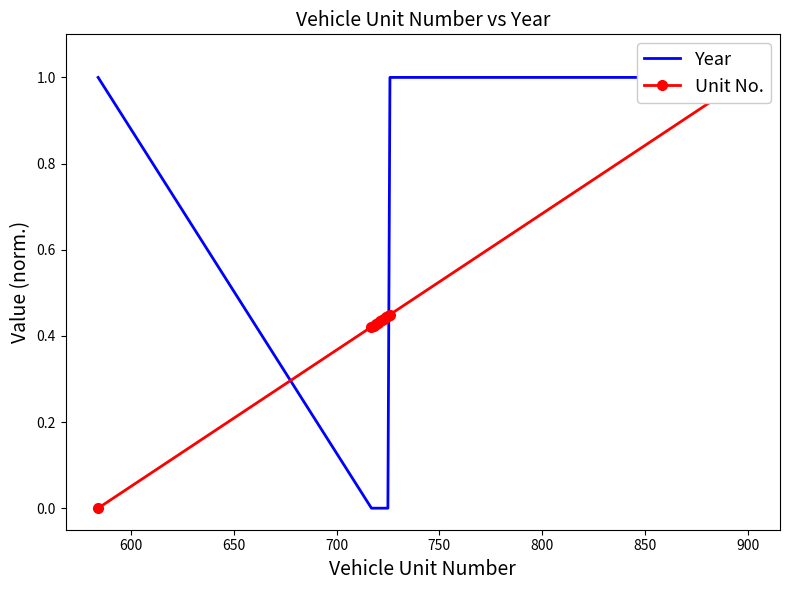

Rank the series by their average value, from highest to lowest.

Unit No., Year